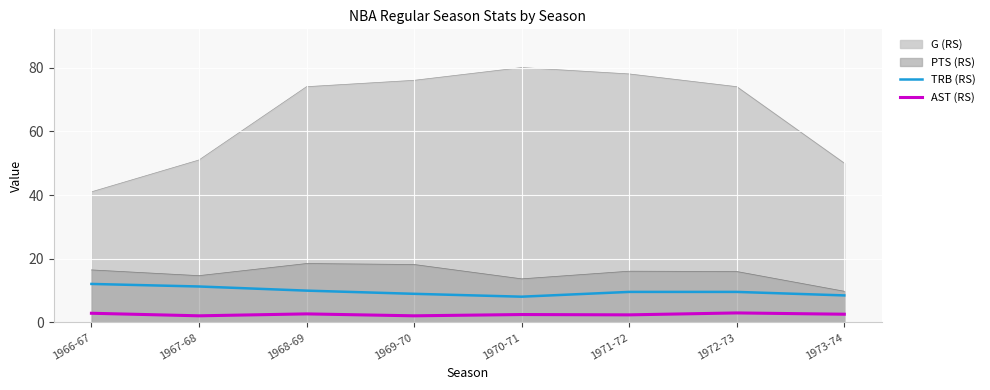

In AST (RS), how many points are higher than both neighbors (excluding endpoints)?

3